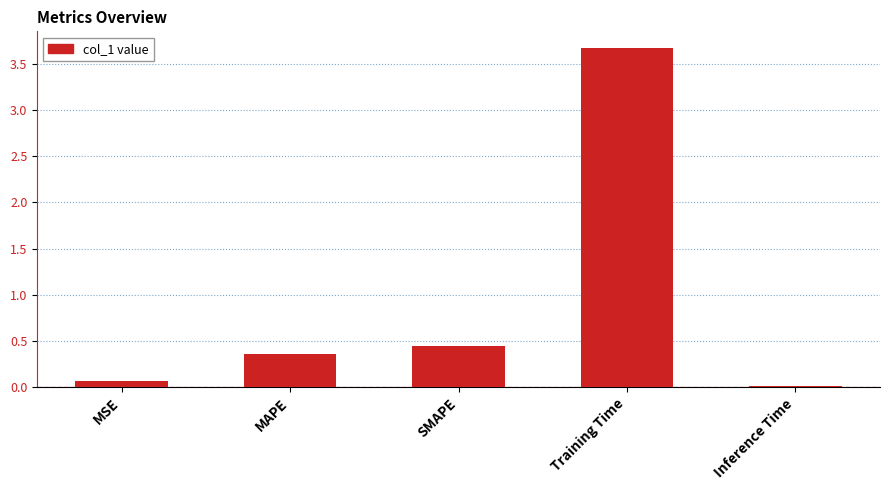

At which category does the chart reach its peak across all series?

Training Time